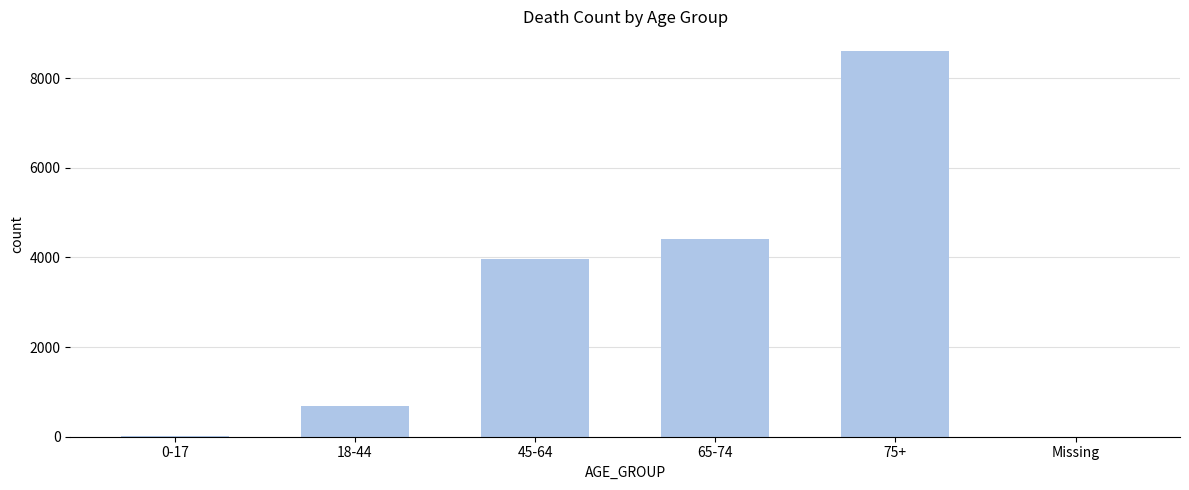

What is the sum of all values?

17685